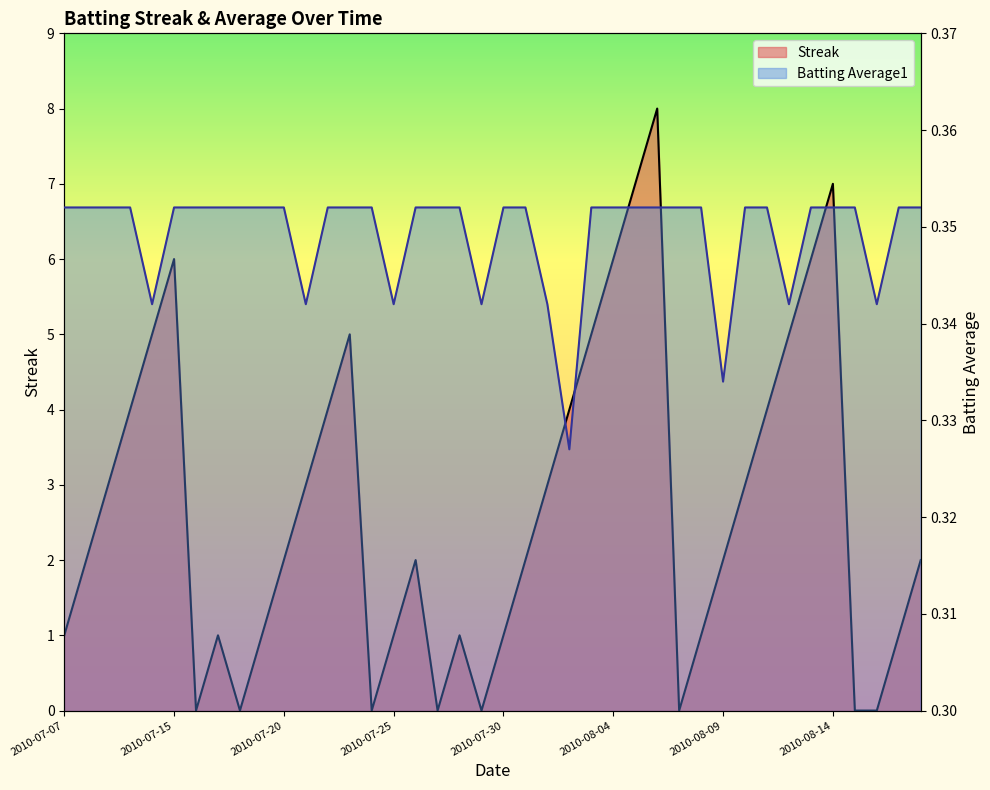

Where is the first local minimum for Batting Average1?

2010-07-11